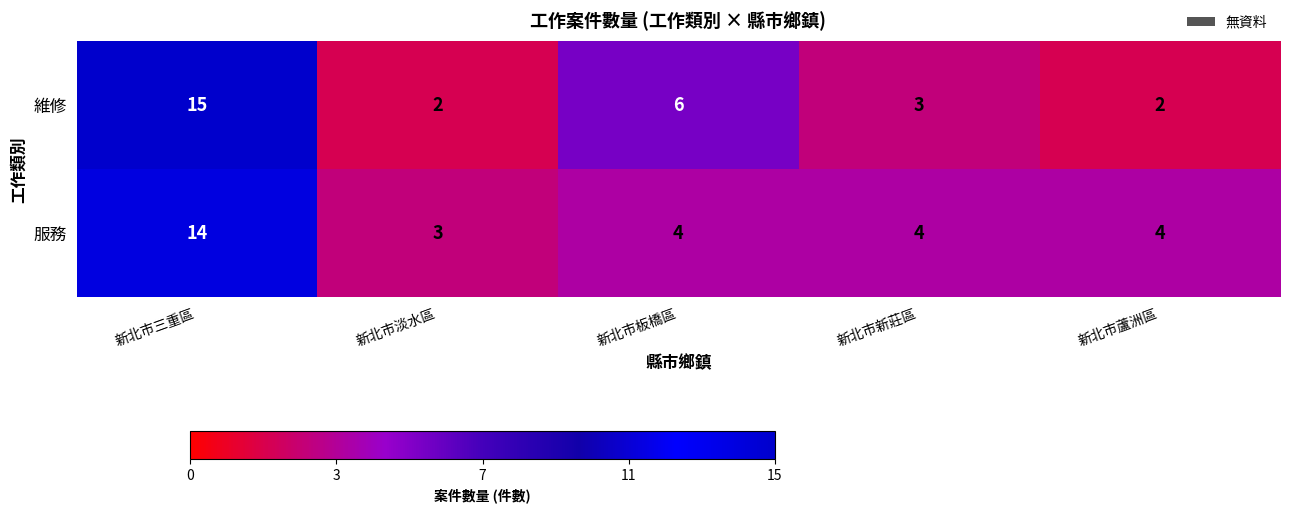

Which label corresponds to the largest value in the chart?

新北市三重區